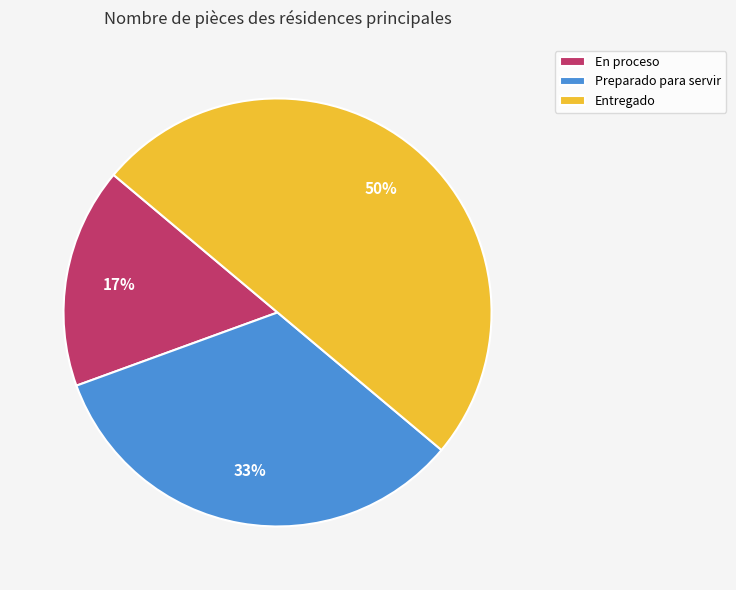

Between Entregado and Preparado para servir, which is larger?

Entregado